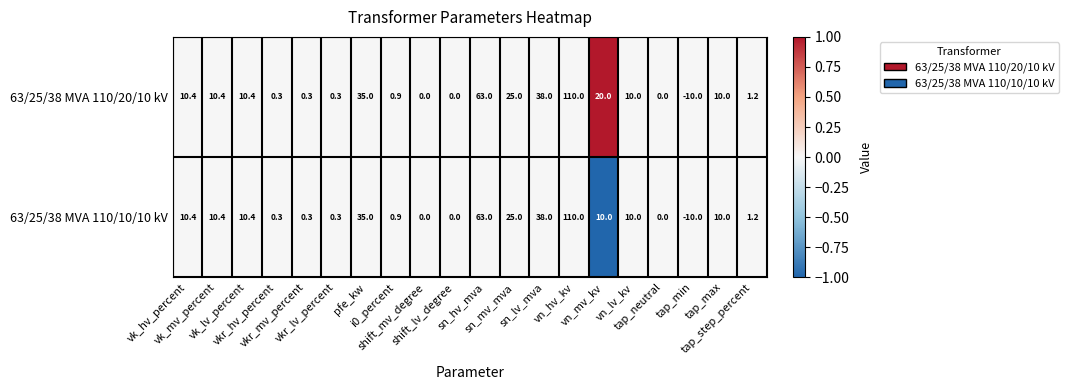

Which series has the largest total across all categories?

63/25/38 MVA 110/20/10 kV